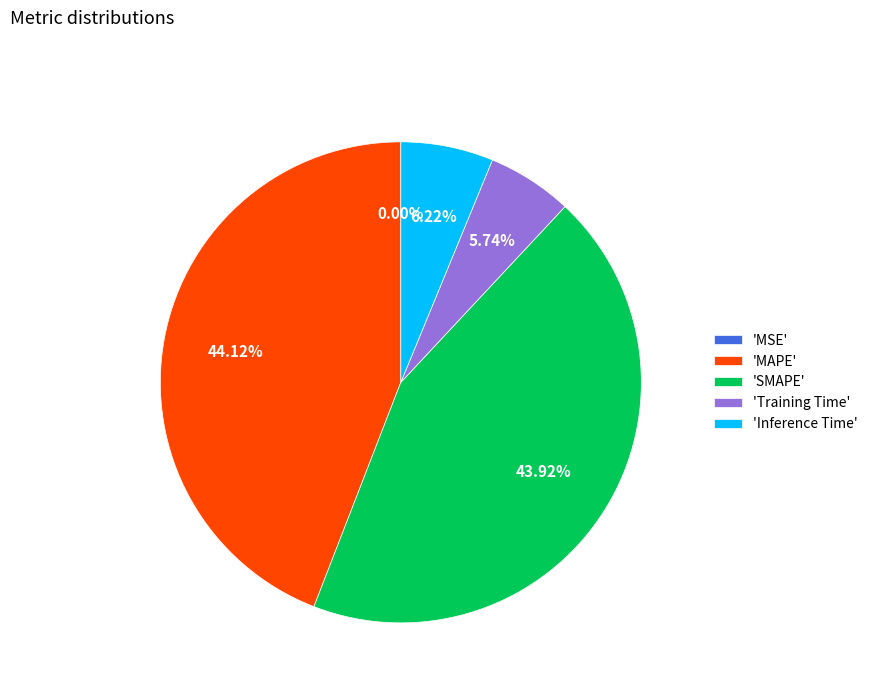

To the nearest percent, what is the average slice percentage?

20%